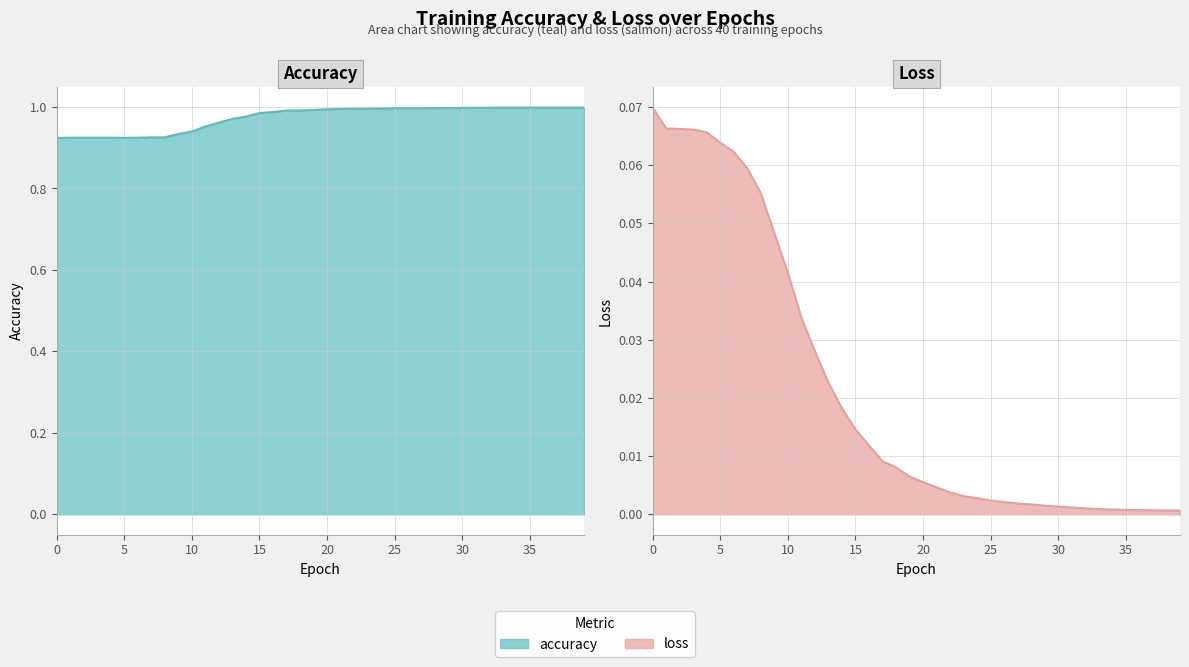

Which series has the largest total across all categories?

accuracy